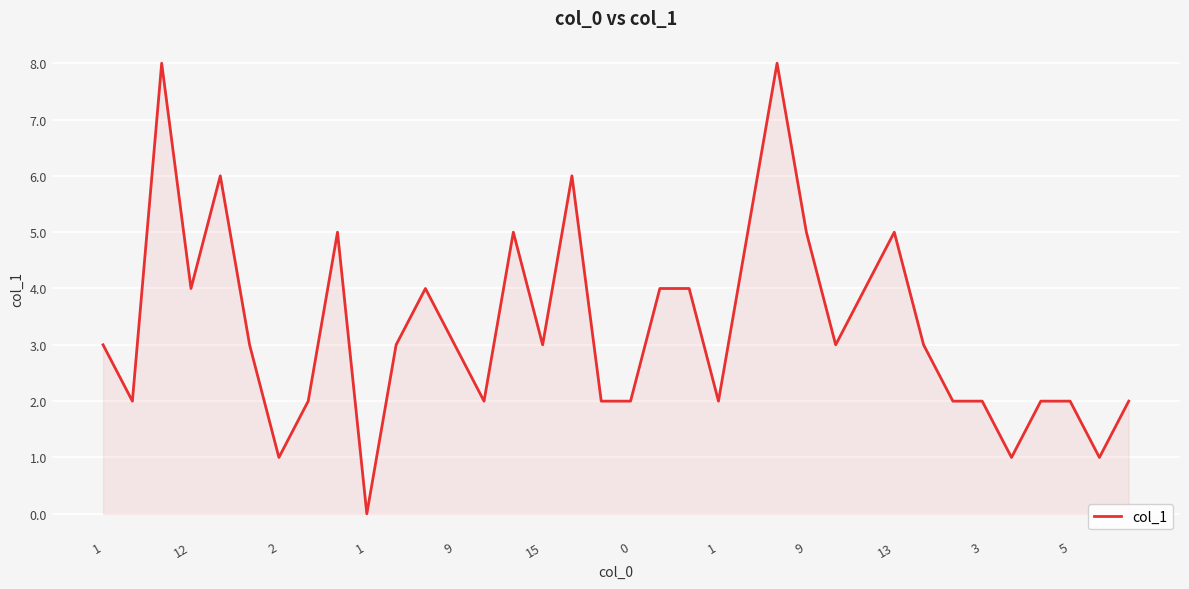

How many lines are shown in the chart?

1